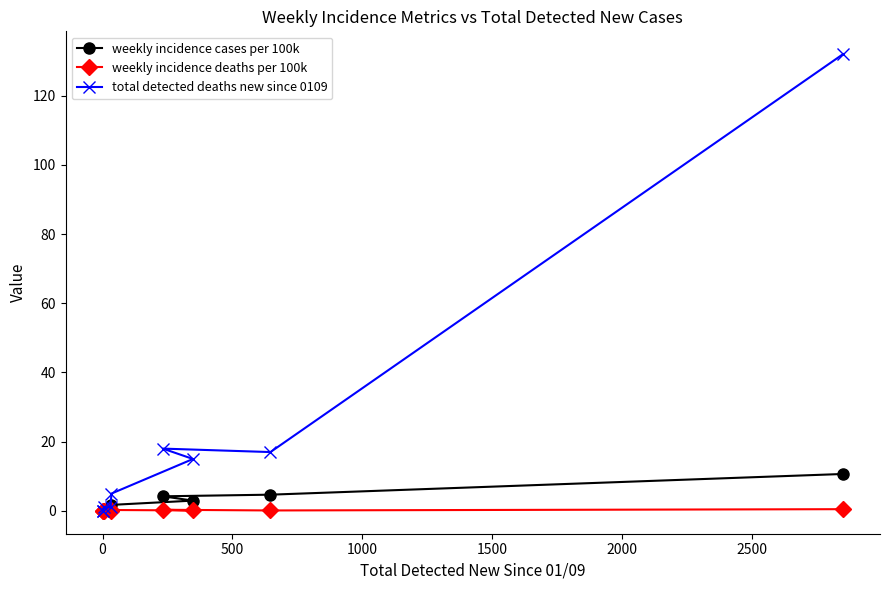

What is the difference between the maximum and second lowest values in the weekly incidence cases per 100k series?

10.7